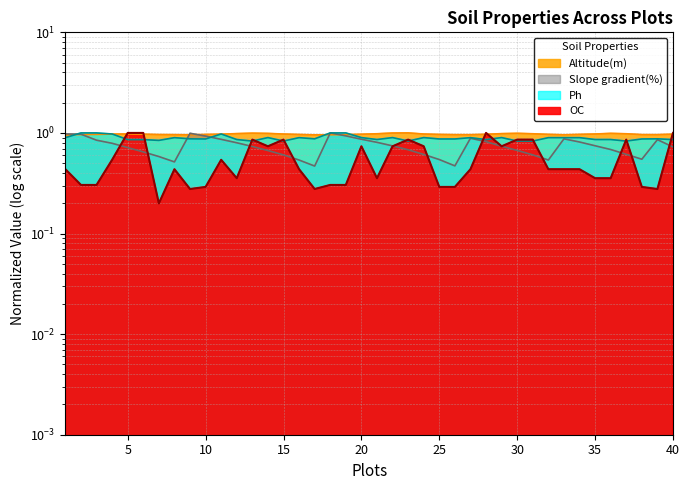

How many times do Ph and Slope gradient(%) cross each other?

3